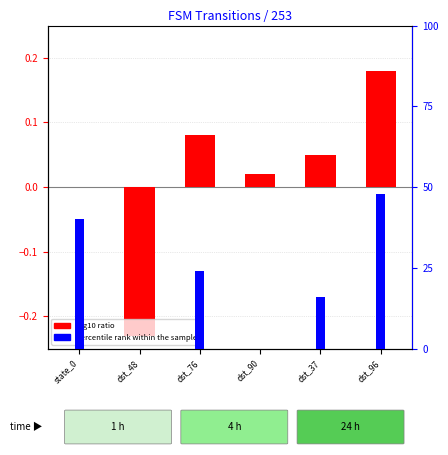

What is the sum of all log10 ratio values?

0.1